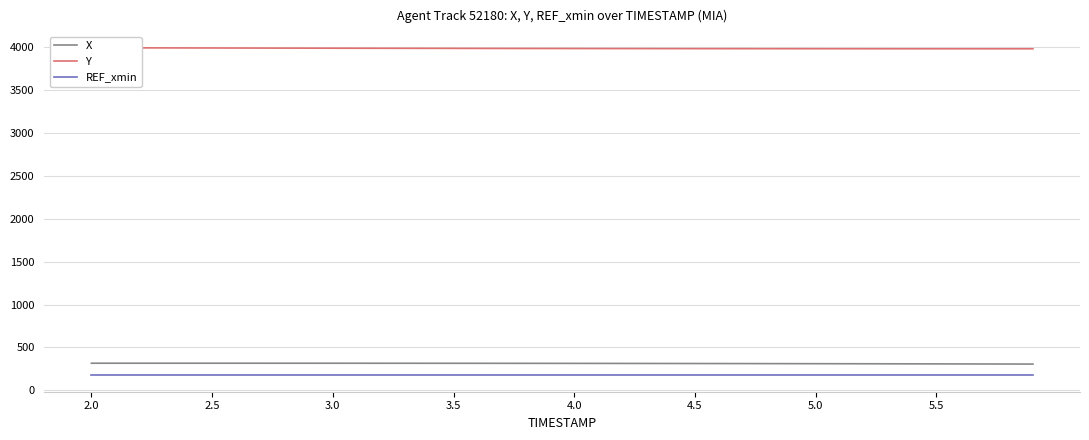

What is the approximate value of X at 31?

310.5